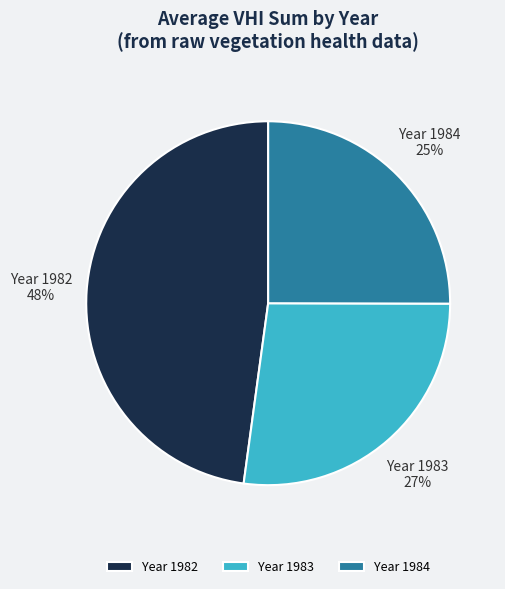

Does any single category account for the majority?

No